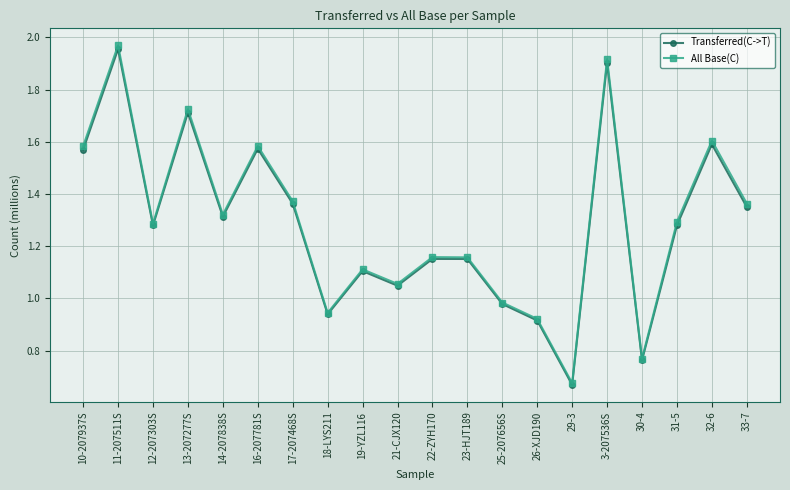

What position from the left is 33-7?

20